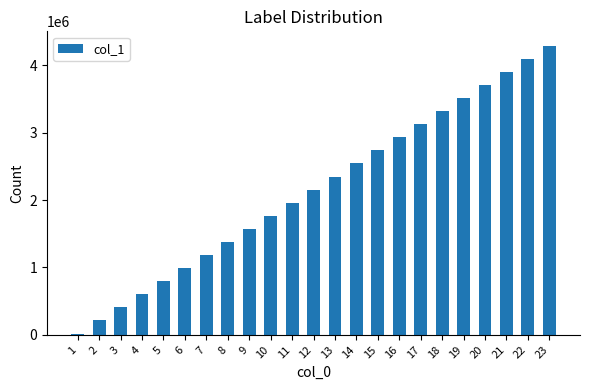

Reading left to right, what are all the values shown in this chart?

1=19092	2=213333	3=407574	4=601815	5=796056	6=990297	7=1184538	8=1378779	9=1573020	10=1767261	11=1961502	12=2155743	13=2349984	14=2544225	15=2738466	16=2932707	17=3126948	18=3321189	19=3515430	20=3709671	21=3903912	22=4098153	23=4292394